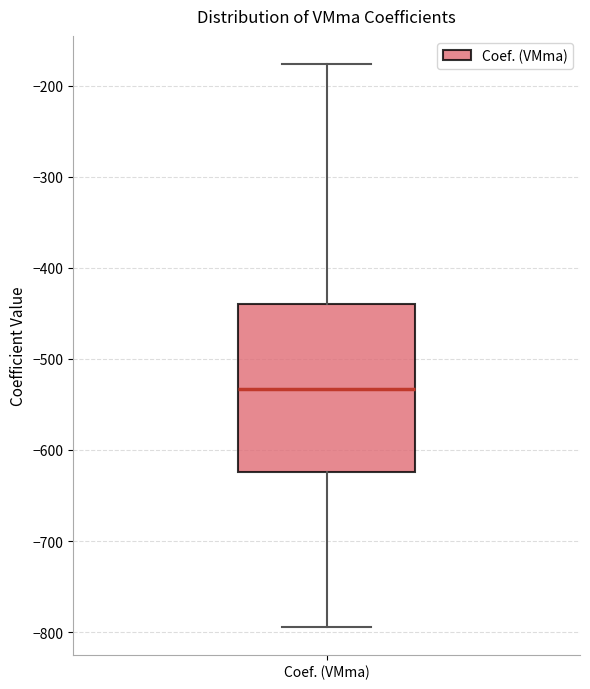

Transcribe this box plot: give where the median line is, the range the box spans, and where the two whiskers end, as read against the y-axis. The values are not printed on the chart, so give them approximately, as read against the axis.

median -530, box -620 to -440, whiskers -790 to -180